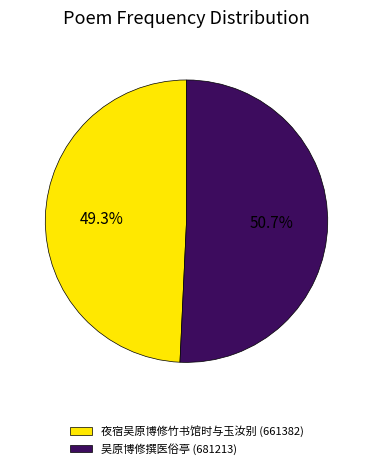

To the nearest percent, what is the difference between the largest and smallest slice percentages?

1%